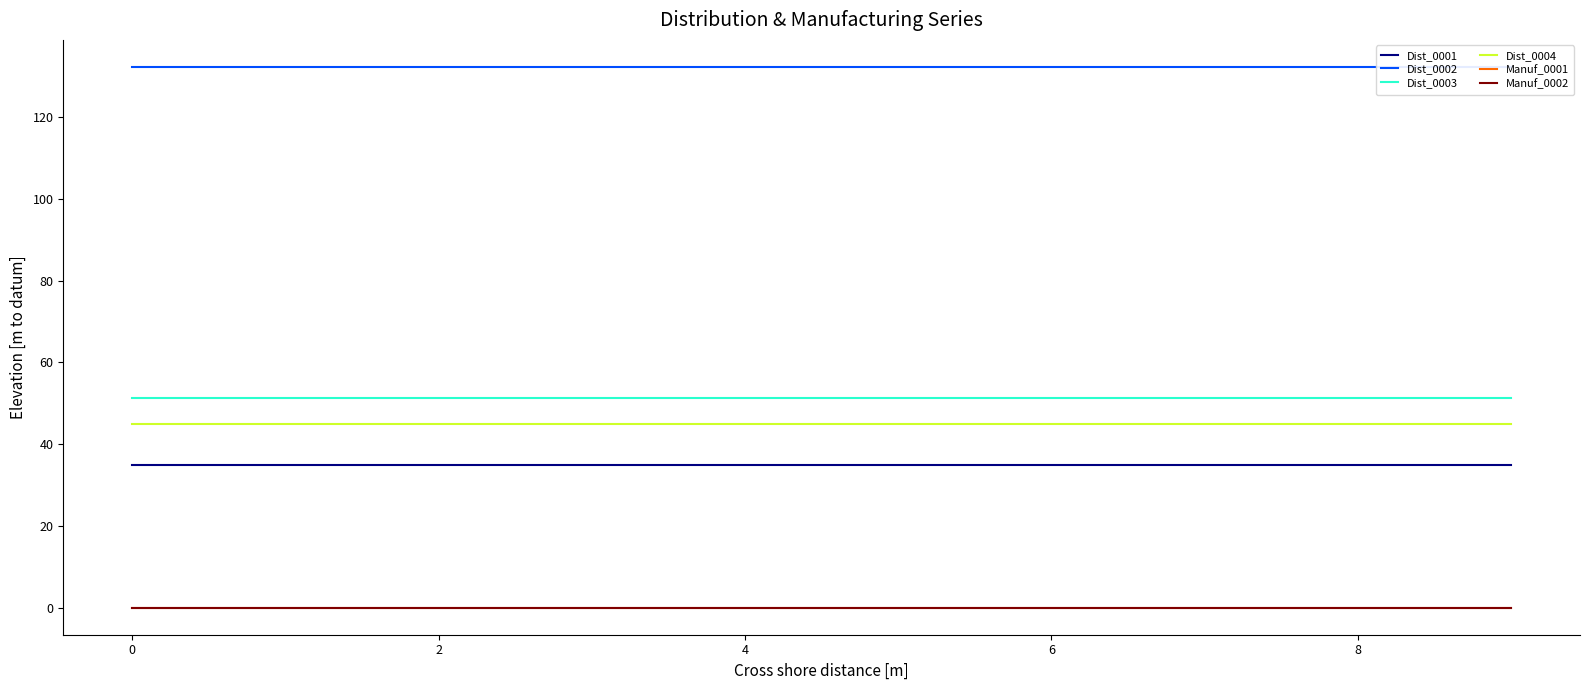

True or false: Manuf_0002 has more than 0 interior local peaks.

False